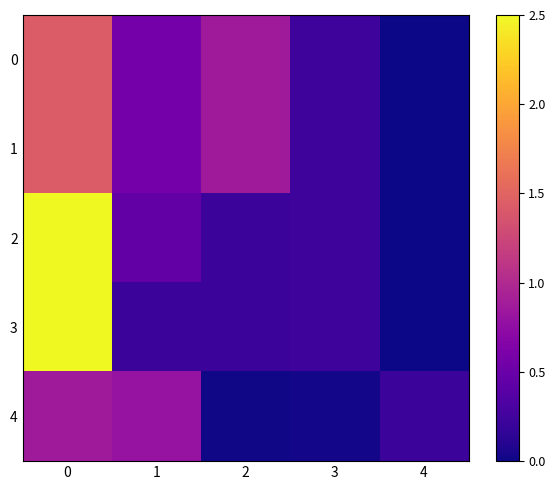

At which category does the chart reach its minimum across all series?

4